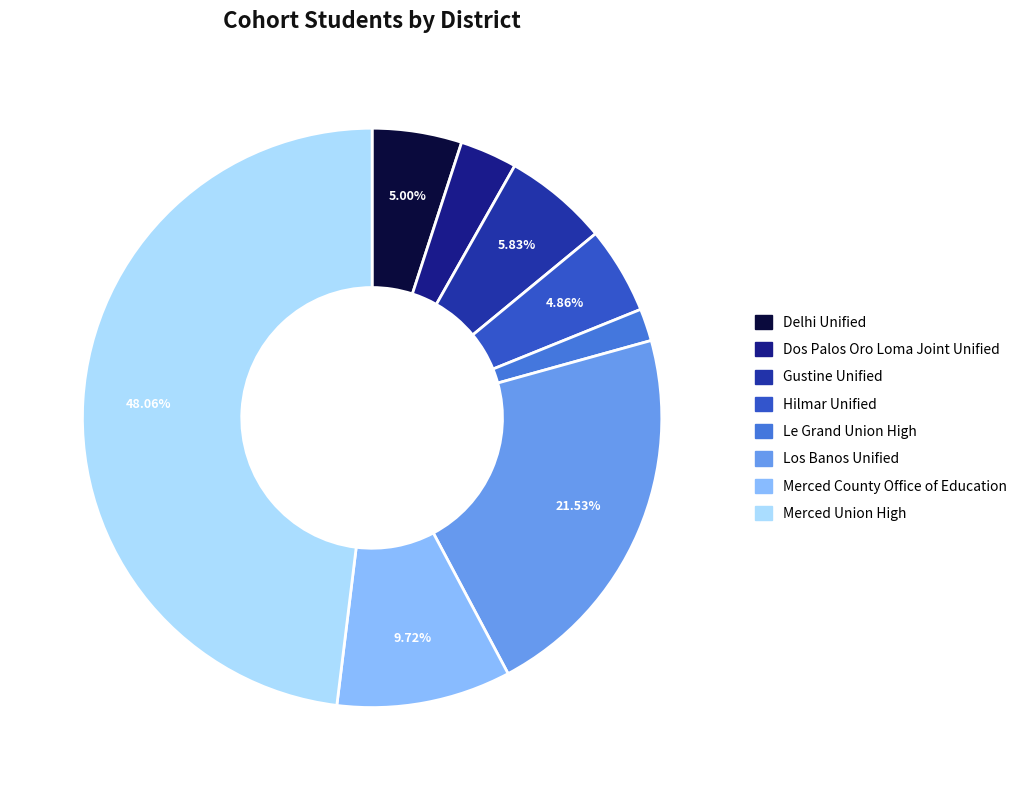

Is Hilmar Unified the majority of the pie?

No